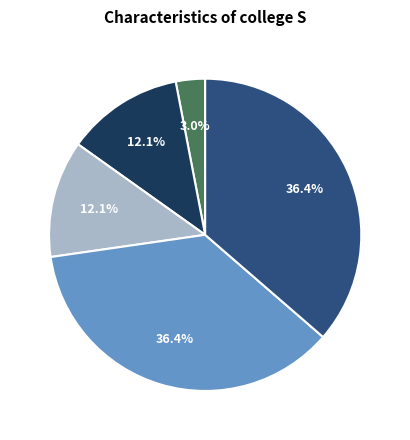

Does any single category account for the majority?

No